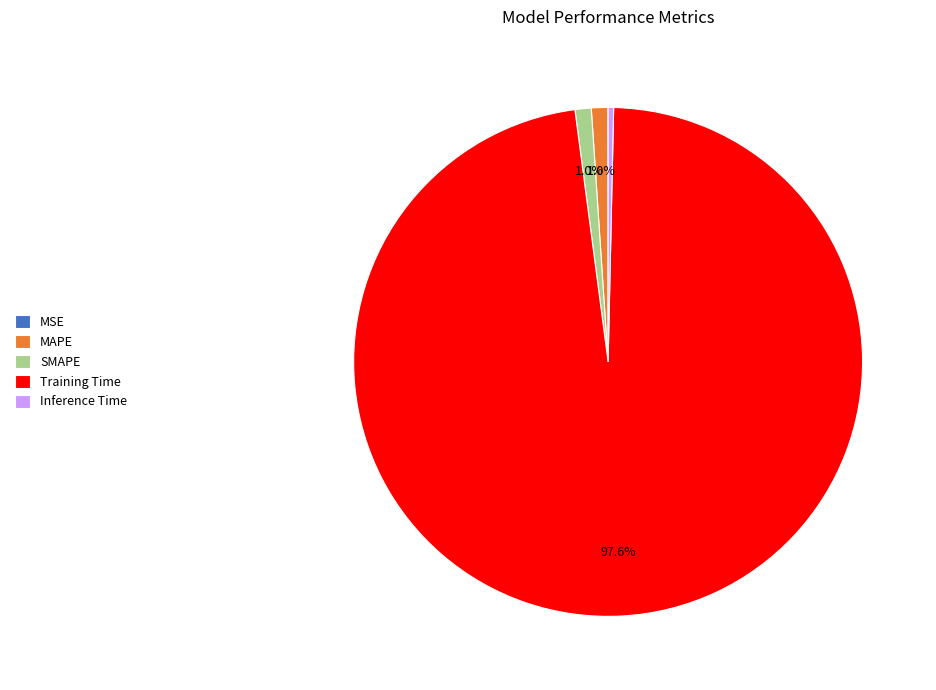

Is there any slice that represents more than half of the pie?

Yes